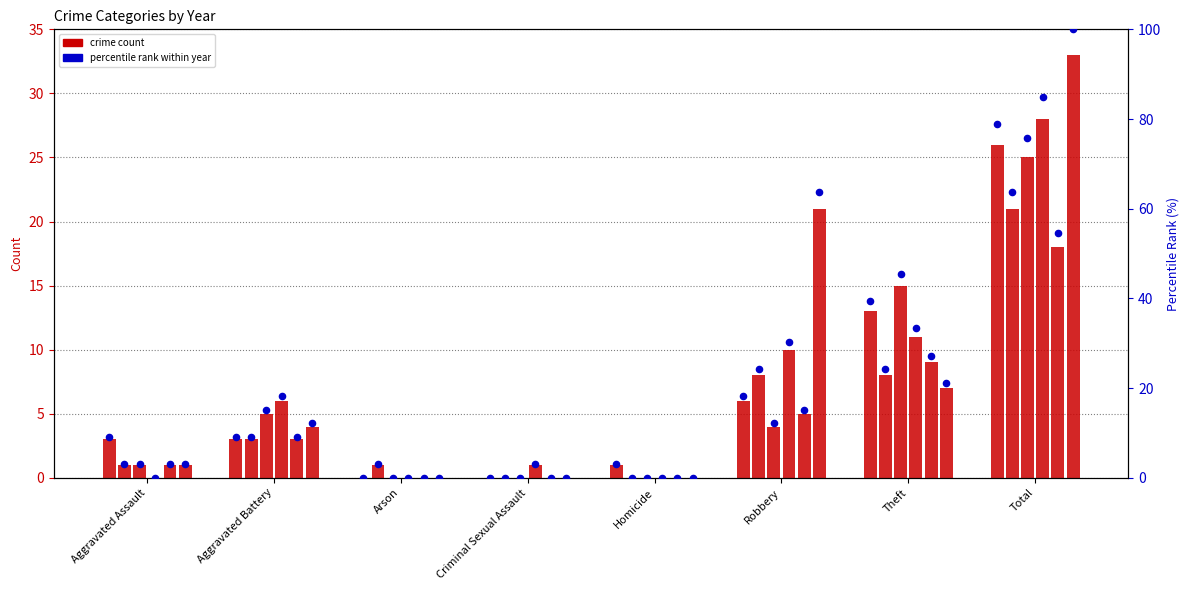

Between Aggravated Battery and Aggravated Assault, which is larger?

Aggravated Battery